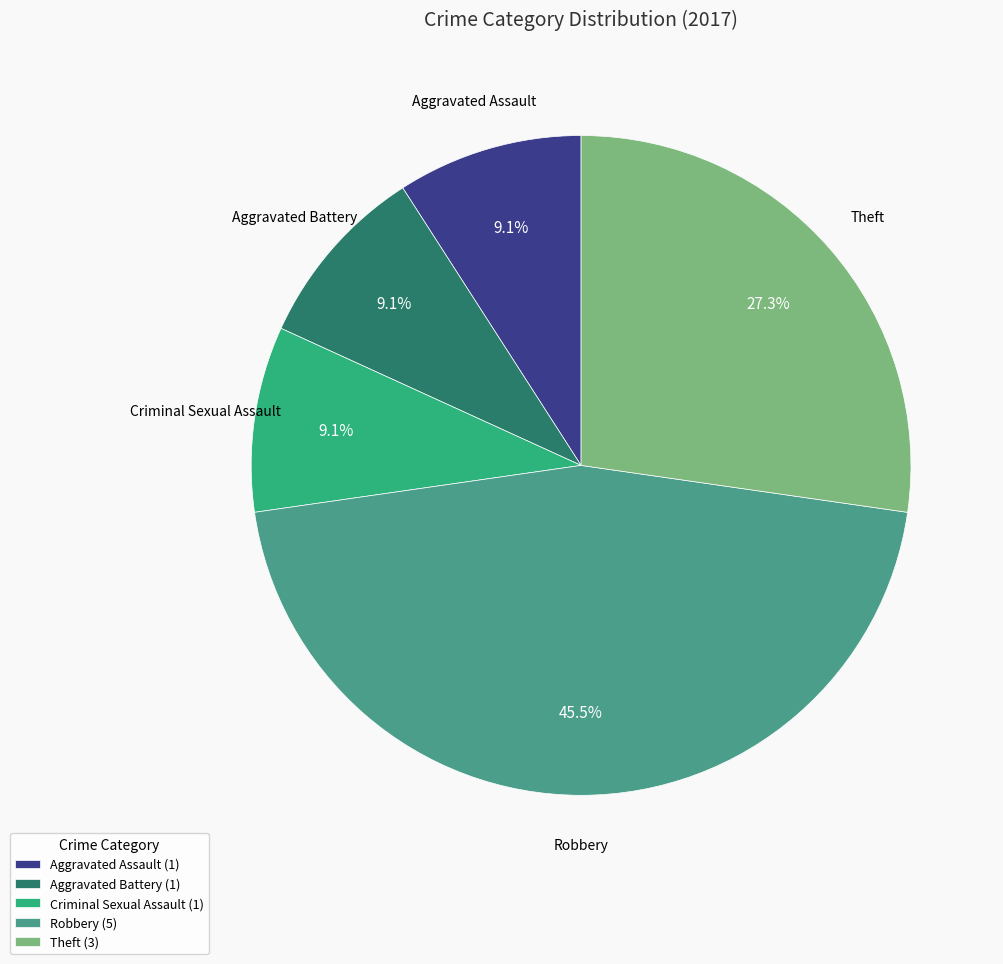

The Criminal Sexual Assault slice represents 9% of the pie. True or false?

True